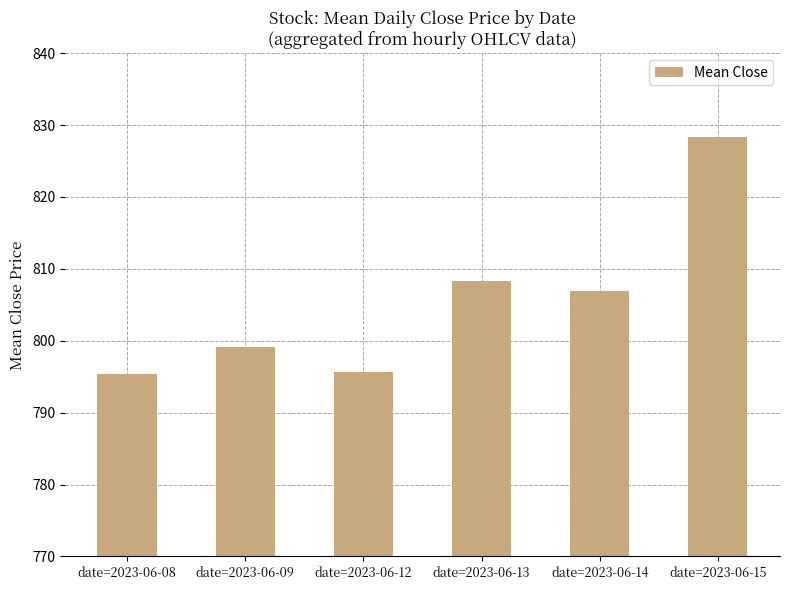

True or false: the data shows 1237.2 at date=2023-06-08.

False